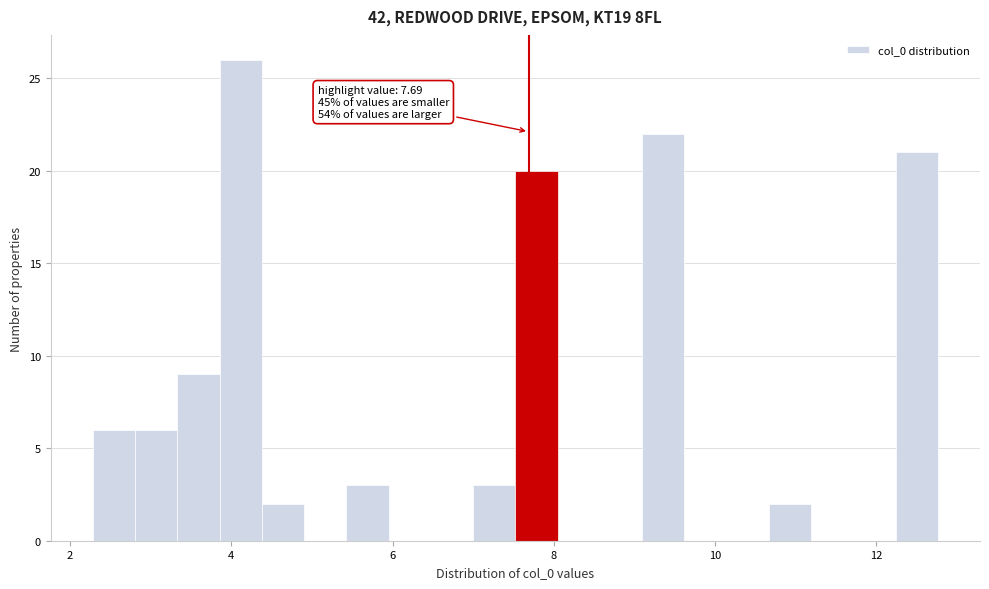

Read against the x-axis, roughly where is the centre of the tallest bar?

4.2